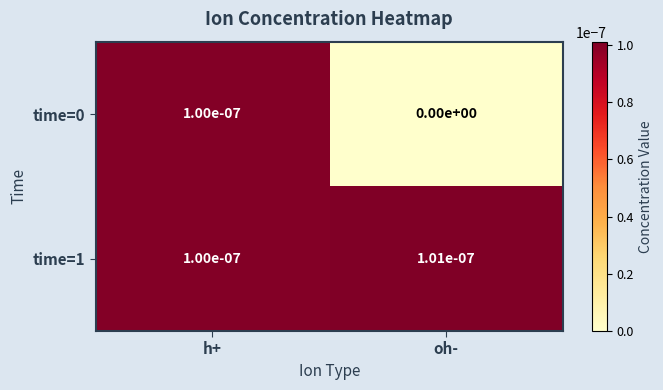

True or false: time=0 has a value of 0.0 at h+.

True